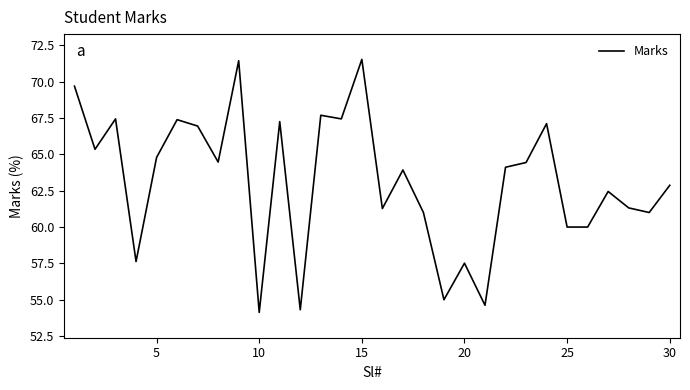

True or false: there are more than 1 points higher than both neighbors.

True